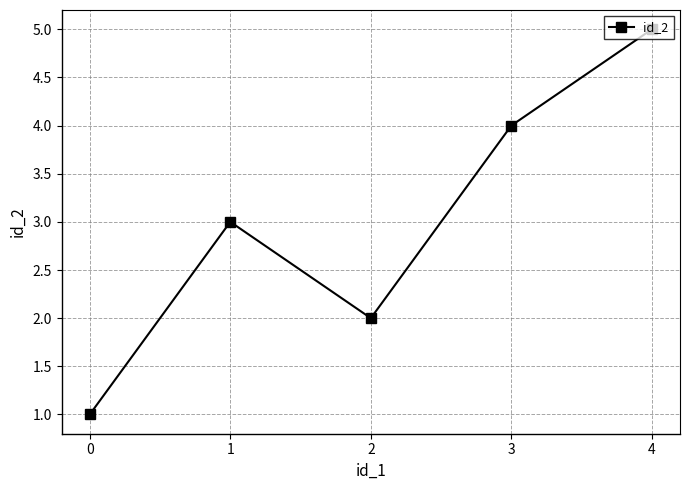

Reading left to right, what are all the values shown in this chart?

0=1	1=3	2=2	3=4	4=5